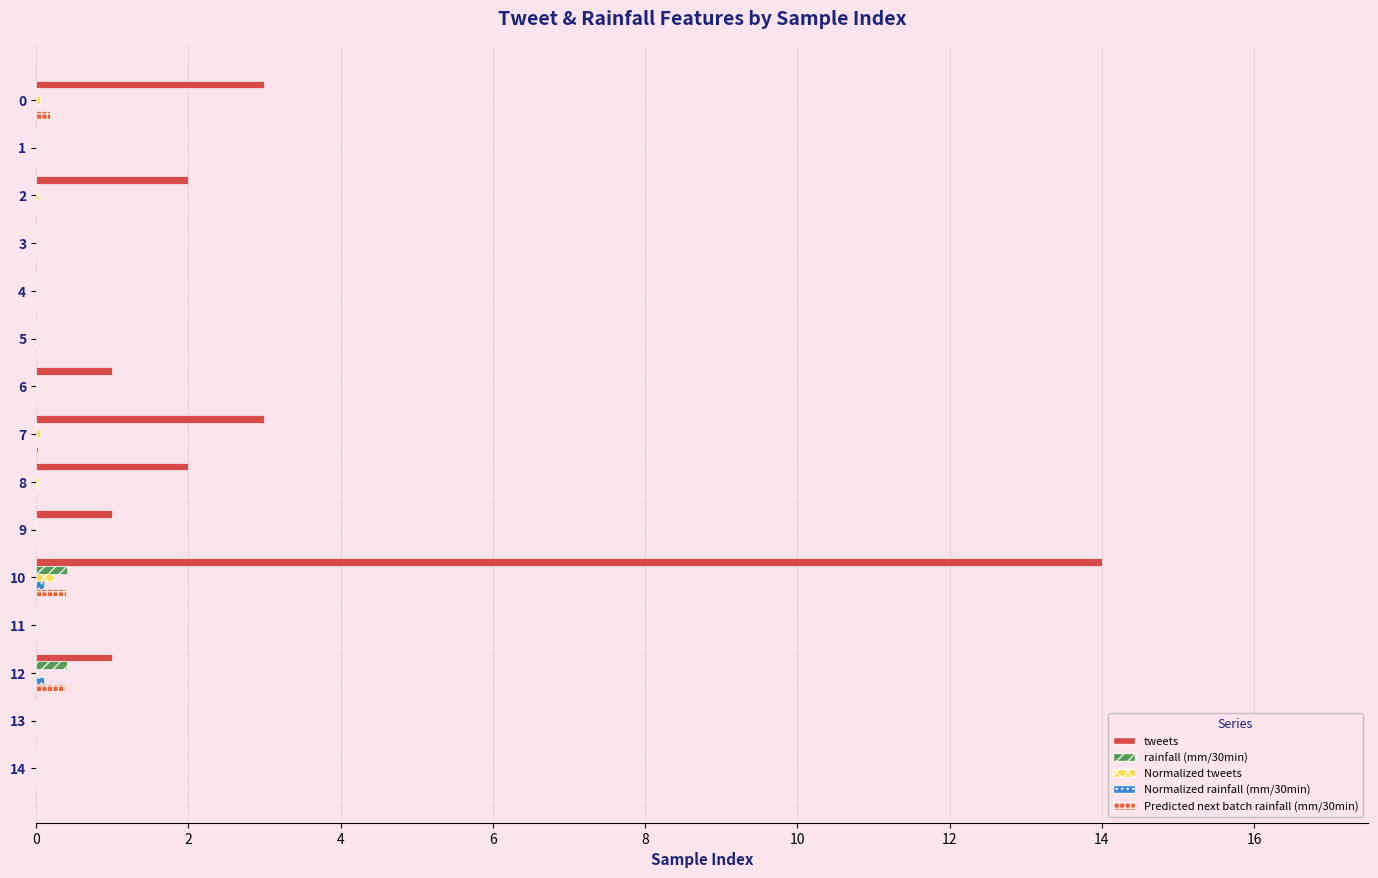

How many distinct data groups are displayed?

5